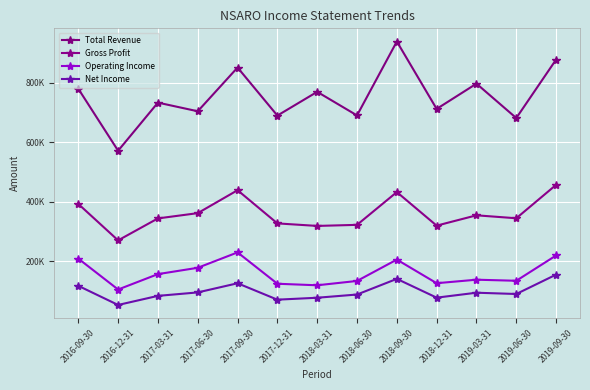

In Operating Income, how many points are lower than both neighbors (excluding endpoints)?

4